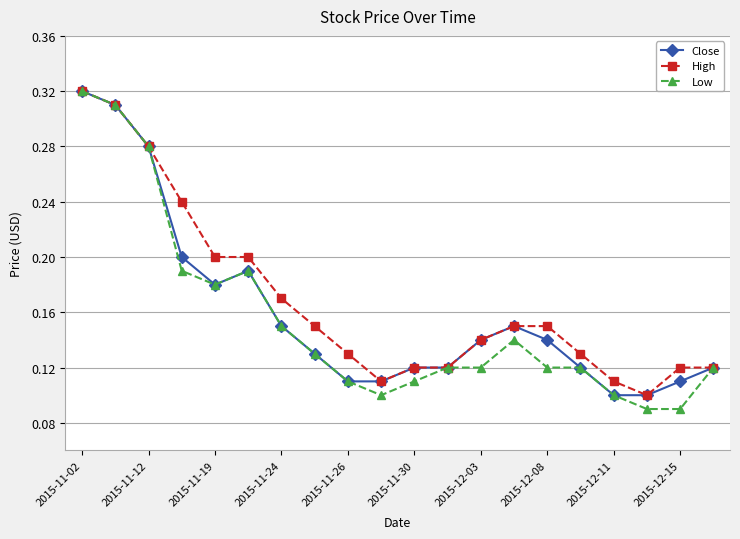

What are all the series names shown in the legend?

Close, High, Low